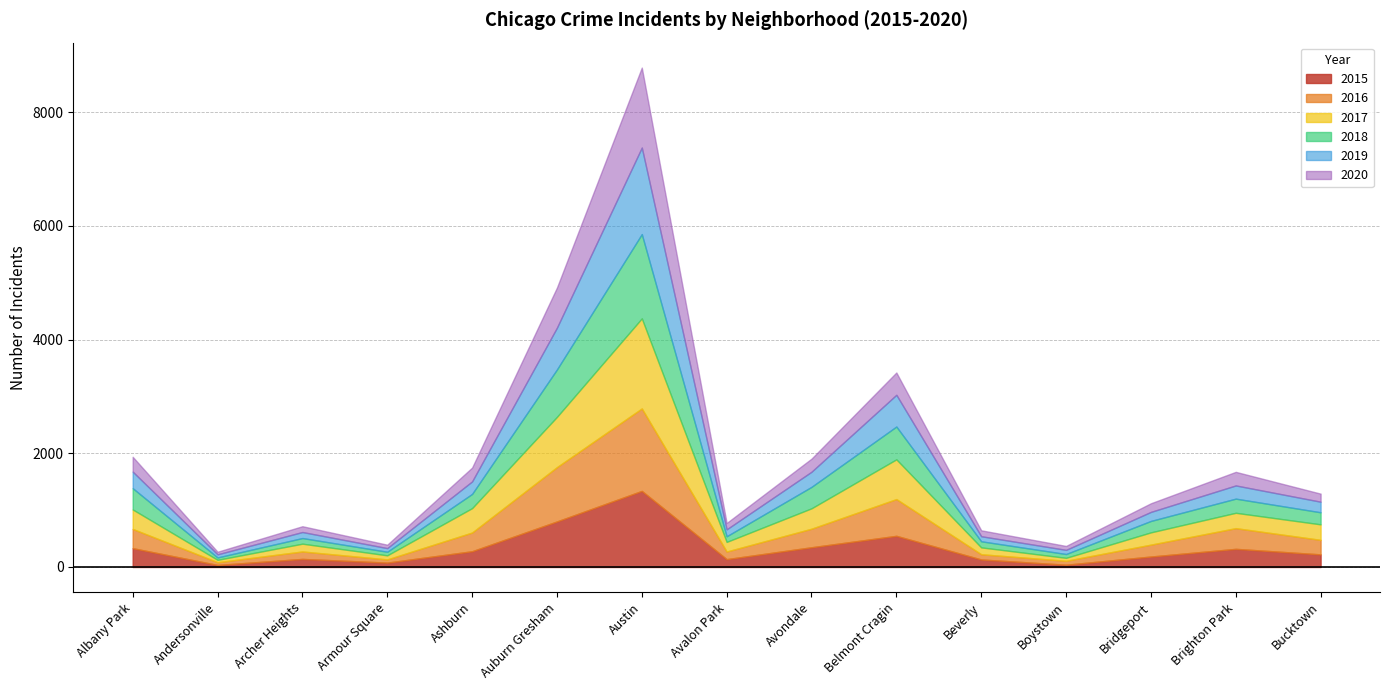

Rank the categories by 2017 value from lowest to highest.

Andersonville, Boystown, Armour Square, Beverly, Archer Heights, Avalon Park, Bridgeport, Brighton Park, Bucktown, Albany Park, Avondale, Ashburn, Belmont Cragin, Auburn Gresham, Austin